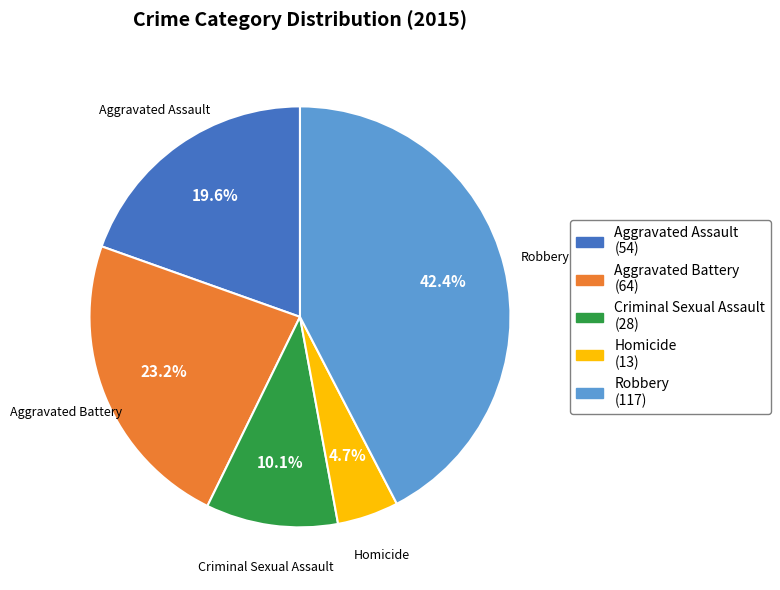

To the nearest percent, what is the average slice percentage?

20%